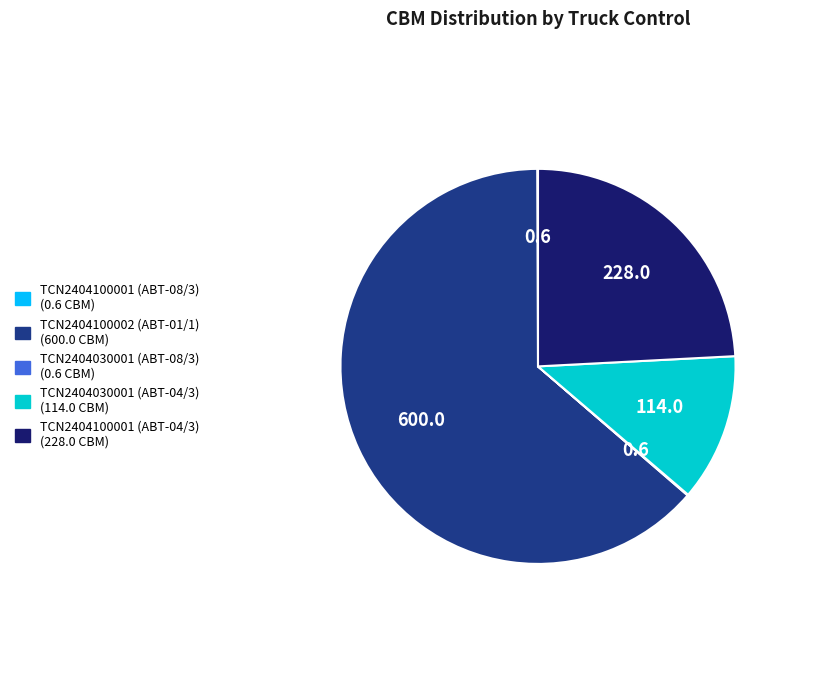

Approximately how many times larger is the value at TCN2404100002 (ABT-01/1) compared to TCN2404030001 (ABT-04/3)?

5.3